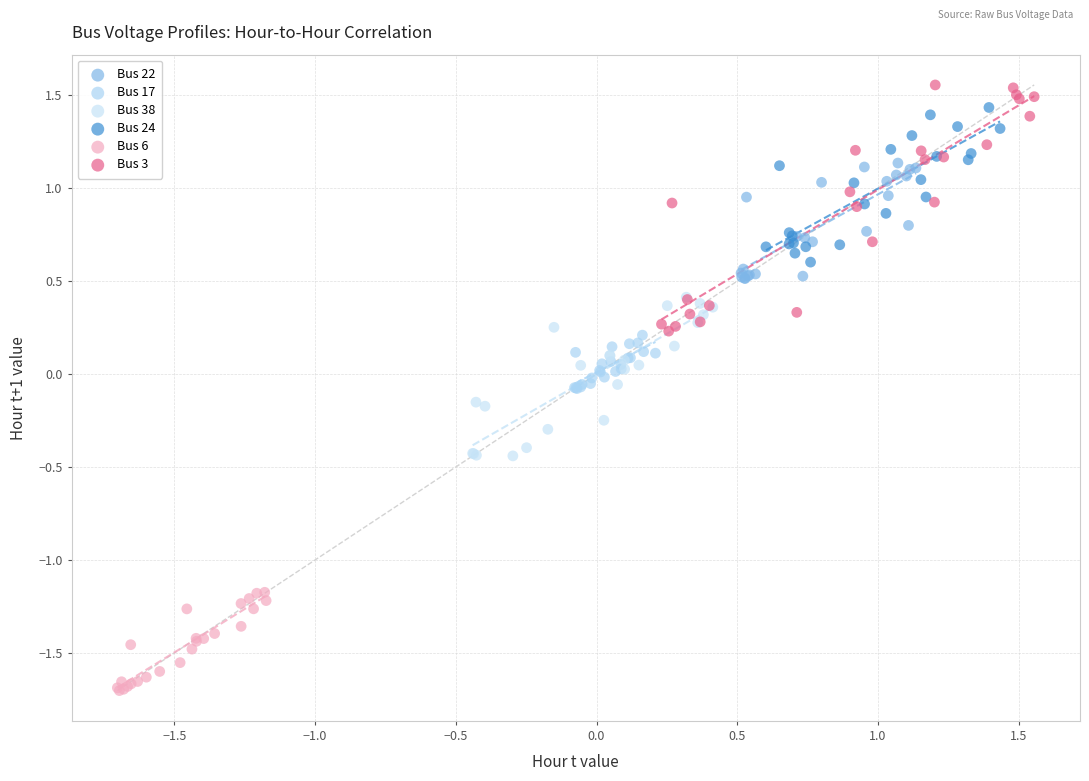

Which series reaches the minimum Y coordinate?

Bus 6